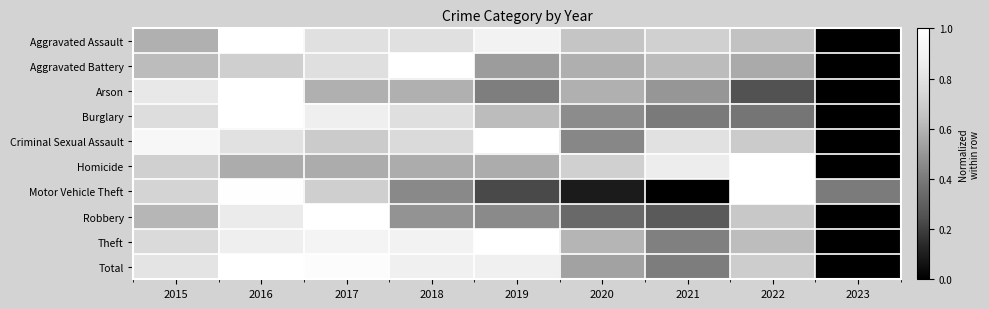

At 2023, list the series in order from smallest to largest.

Aggravated Assault, Aggravated Battery, Arson, Burglary, Criminal Sexual Assault, Homicide, Robbery, Theft, Total, Motor Vehicle Theft